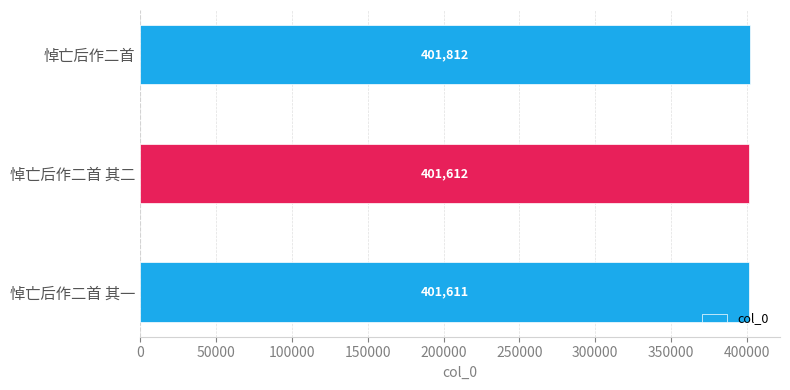

What is the change in value from 悼亡后作二首 其一 to 悼亡后作二首?

+201